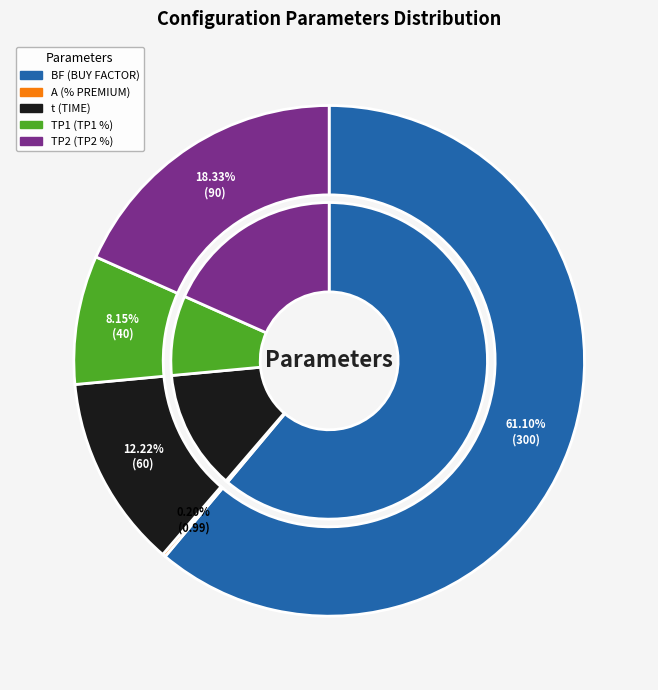

How many slices are in this pie chart?

5